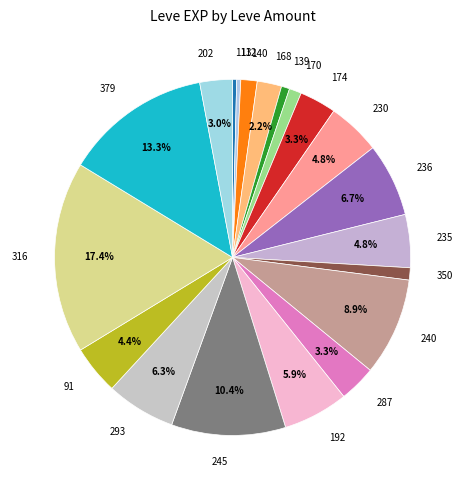

Is it true that 168 is 2% of the pie?

True